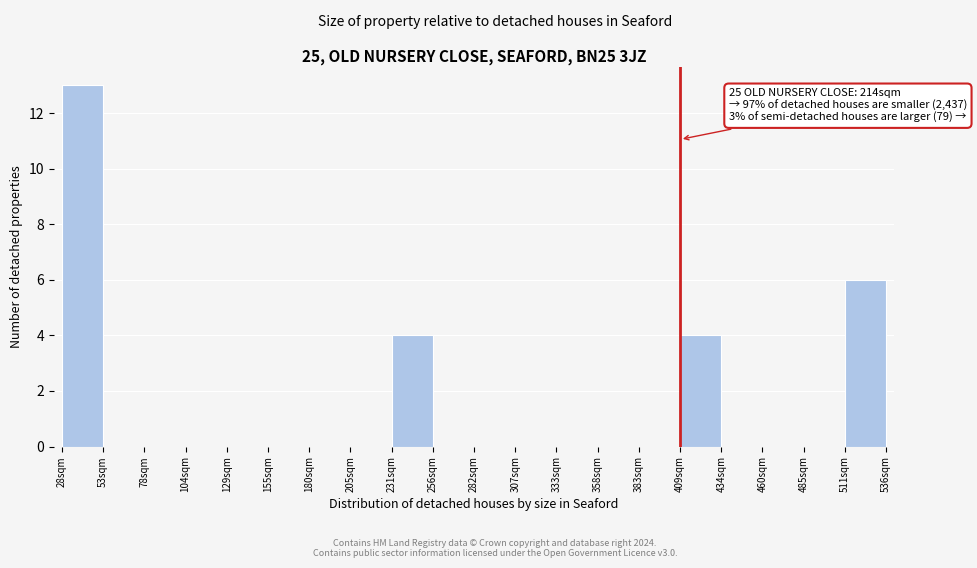

Over which range of the x-axis is the bar tallest?

30 to 55